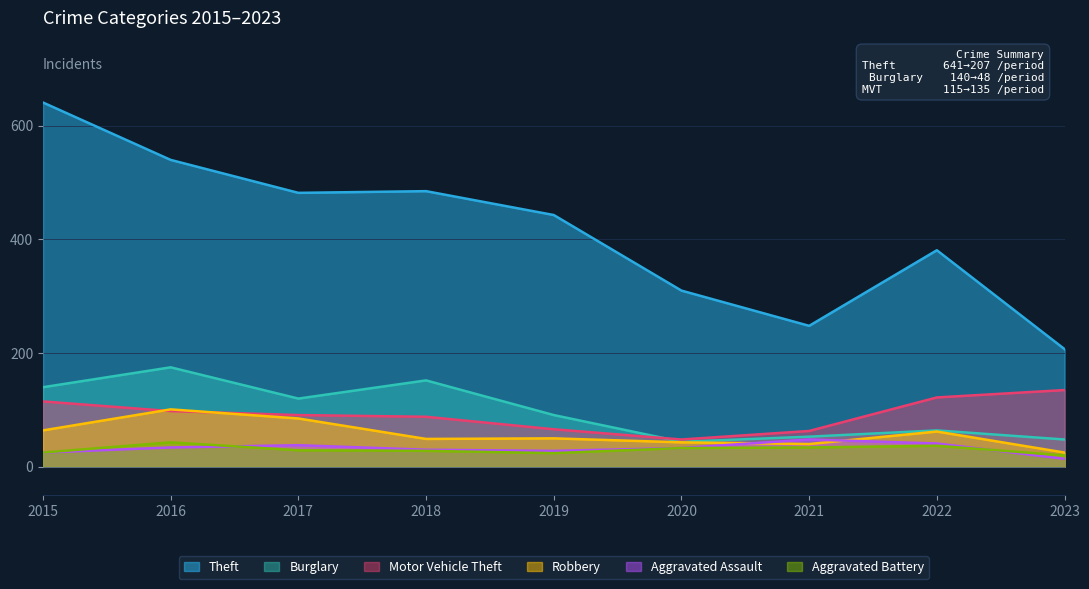

Count the number of categories in the chart.

9